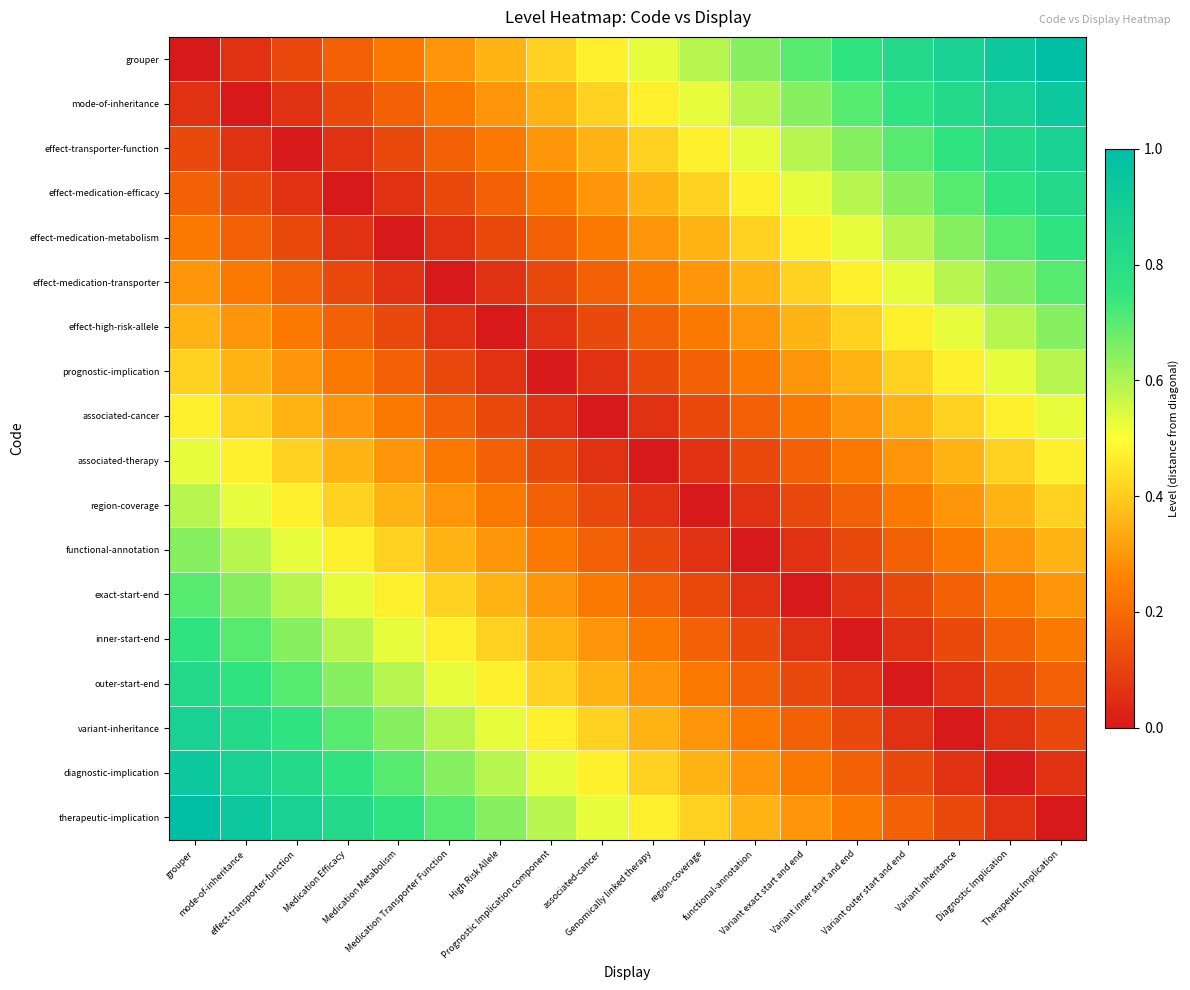

Rank the series at Variant inheritance from lowest to highest value.

variant-inheritance, outer-start-end, diagnostic-implication, inner-start-end, therapeutic-implication, exact-start-end, functional-annotation, region-coverage, associated-therapy, associated-cancer, prognostic-implication, effect-high-risk-allele, effect-medication-transporter, effect-medication-metabolism, effect-medication-efficacy, effect-transporter-function, mode-of-inheritance, grouper